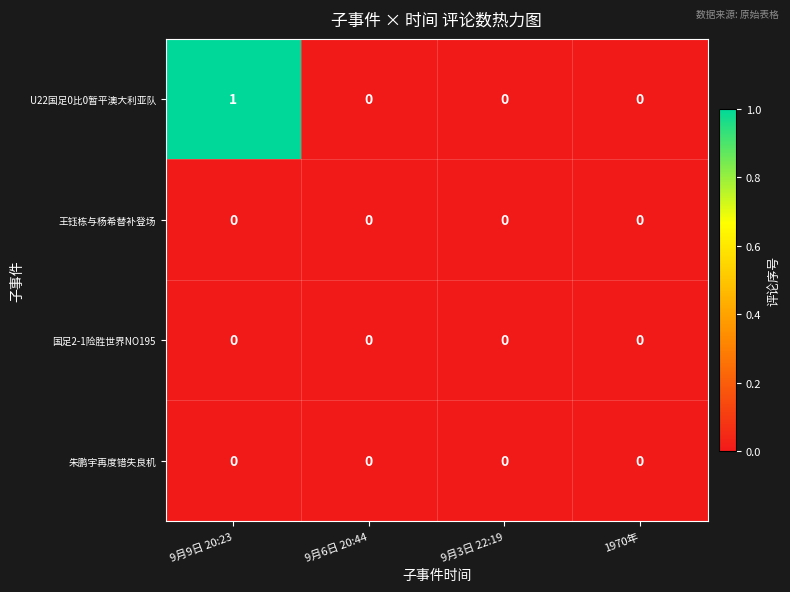

Between 9月9日 20:23 and 9月6日 20:44, which series saw the biggest shift?

U22国足0比0暂平澳大利亚队